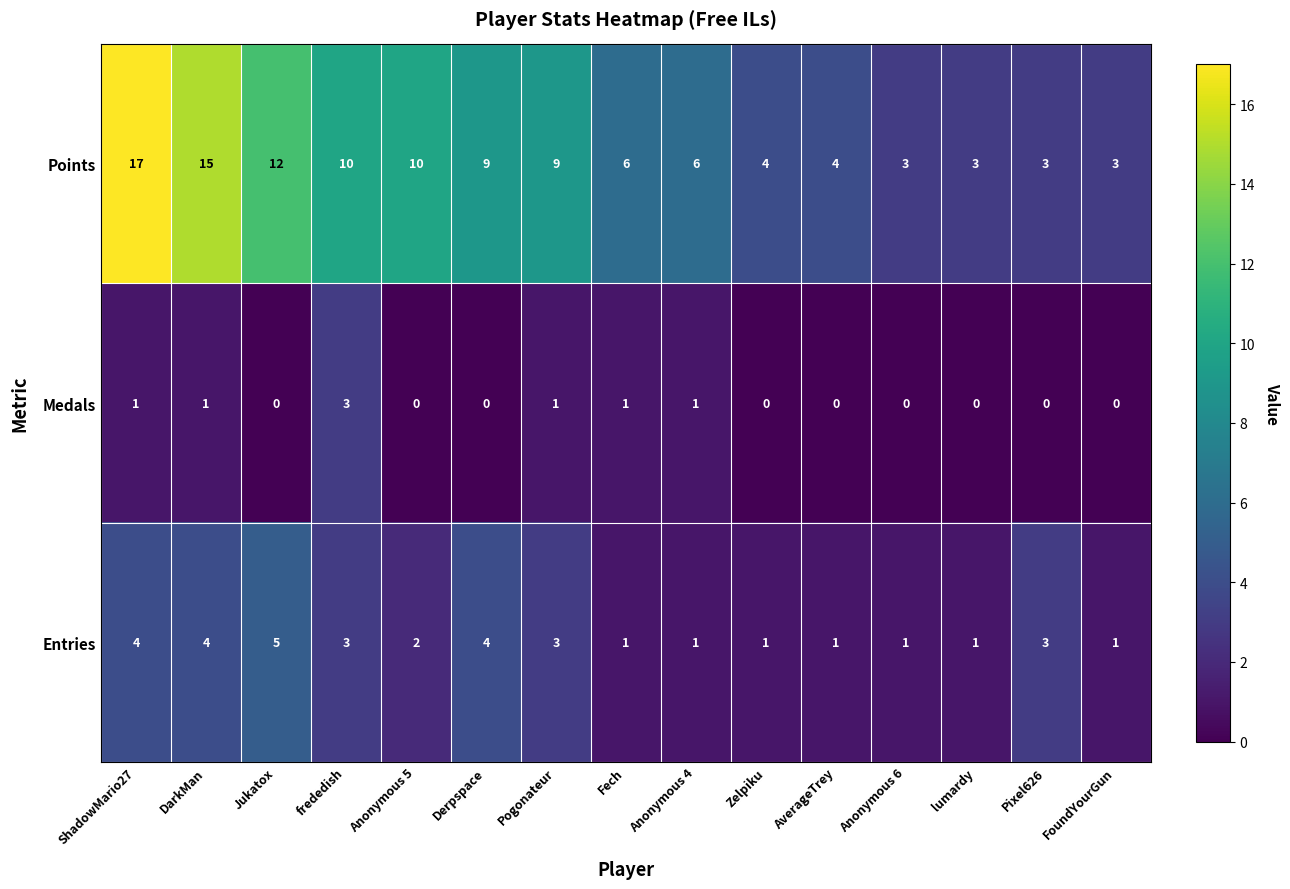

How many data points does each series have?

15